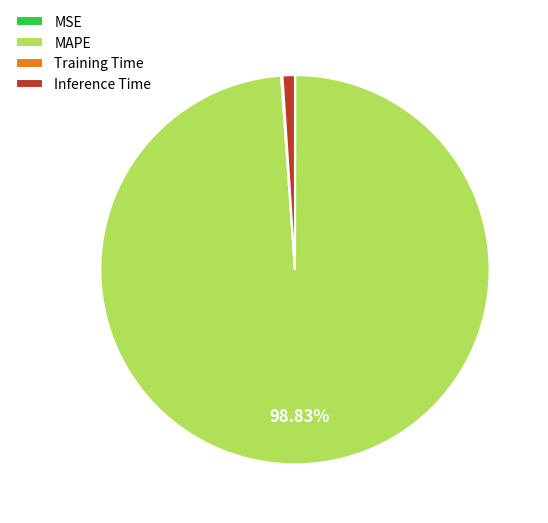

Which slice is the largest?

MAPE